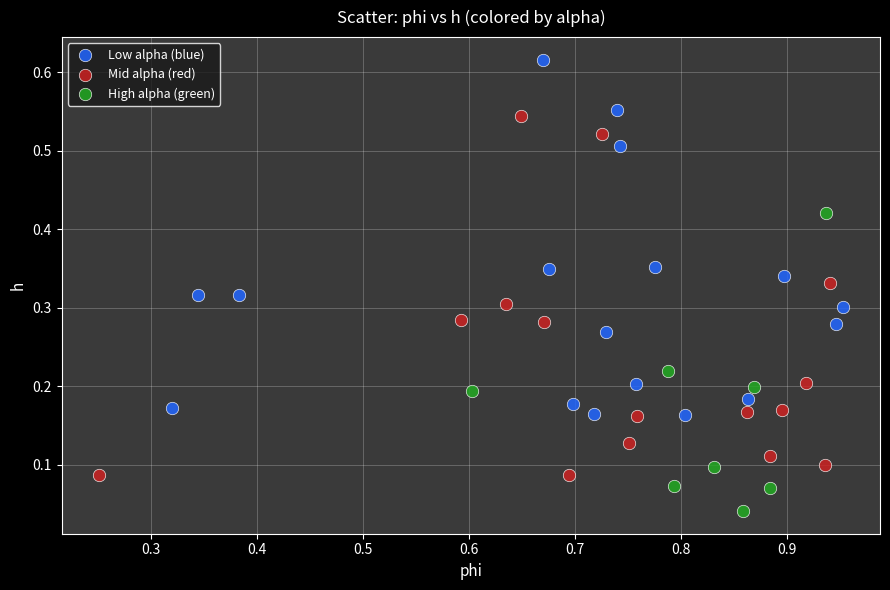

Which series contains the lowest Y value?

High alpha (green)